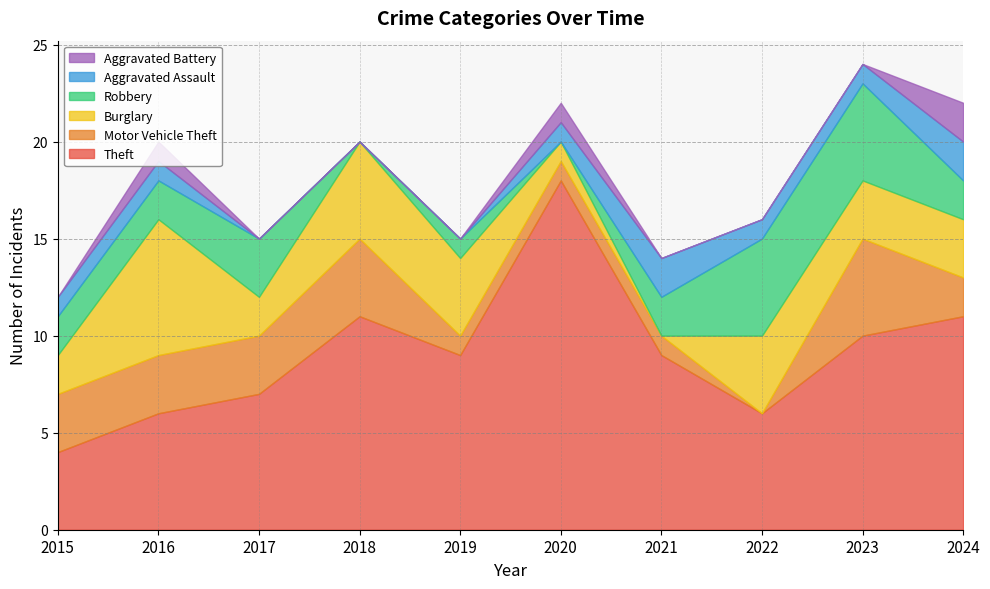

True or false: Theft and Aggravated Assault intersect in this chart.

False